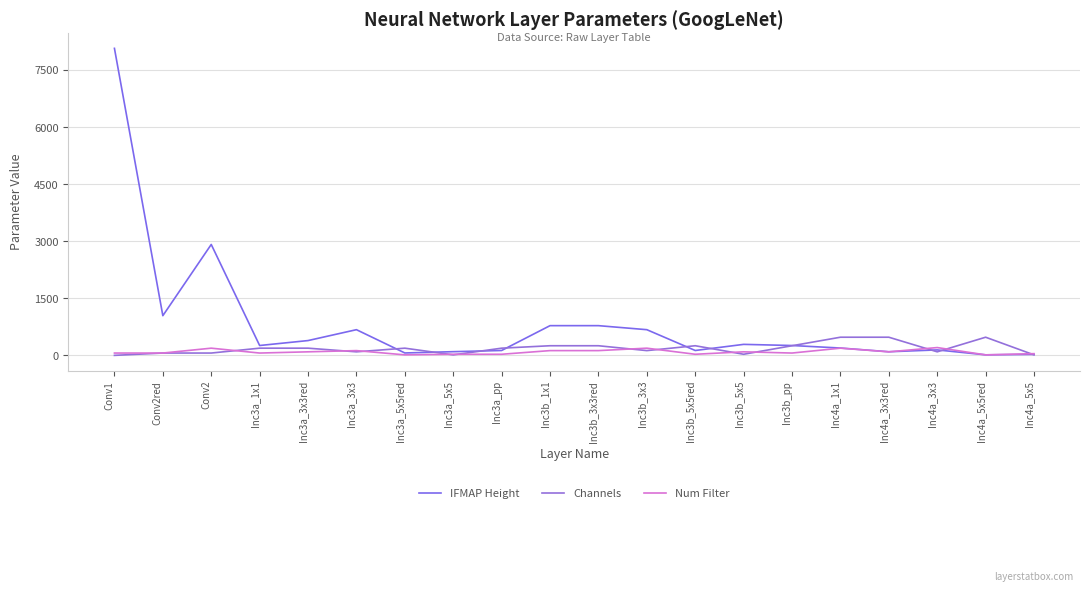

What is the average value of the Num Filter series?

94